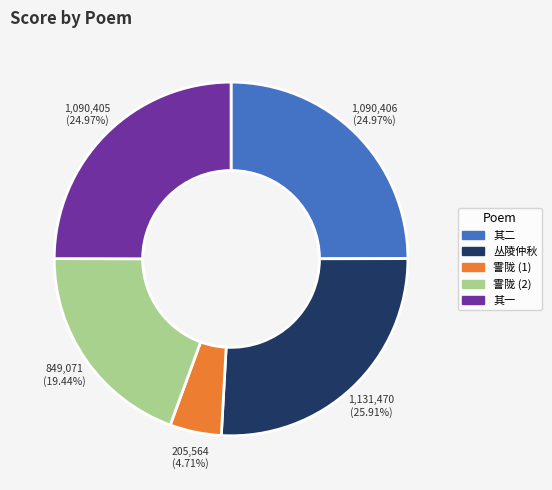

How many segments does this pie chart have?

5